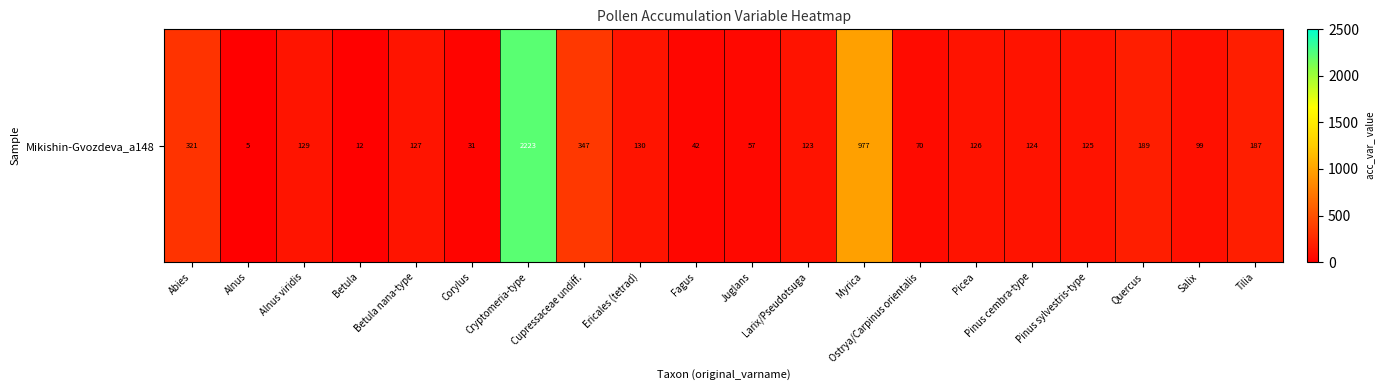

The value at Betula is 3. True or false?

False